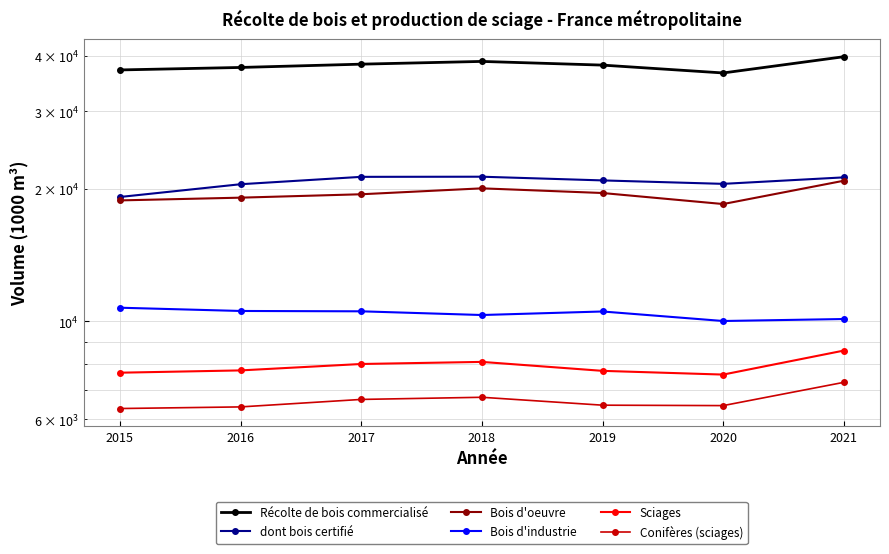

Reading left to right, what are all the values shown in this chart?

Récolte de bois commercialisé: 37201.0	37687.0	38341.0	38894.0	38152.1	36618.8	39863.0
dont bois certifié: 19157.0	20477.0	21282.0	21297.0	20889.2	20516.0	21224.0
Bois d'oeuvre: 18818.0	19089.0	19431.0	20042.0	19558.1	18463.0	20854.0
Bois d'industrie: 10742.0	10561.0	10542.0	10340.0	10532.7	10021.8	10126.0
Sciages: 7650.0	7742.0	8006.0	8094.0	7724.0	7575.2	8587.0
Conifères (sciages): 6344.0	6398.0	6653.0	6728.0	6456.0	6441.7	7273.8